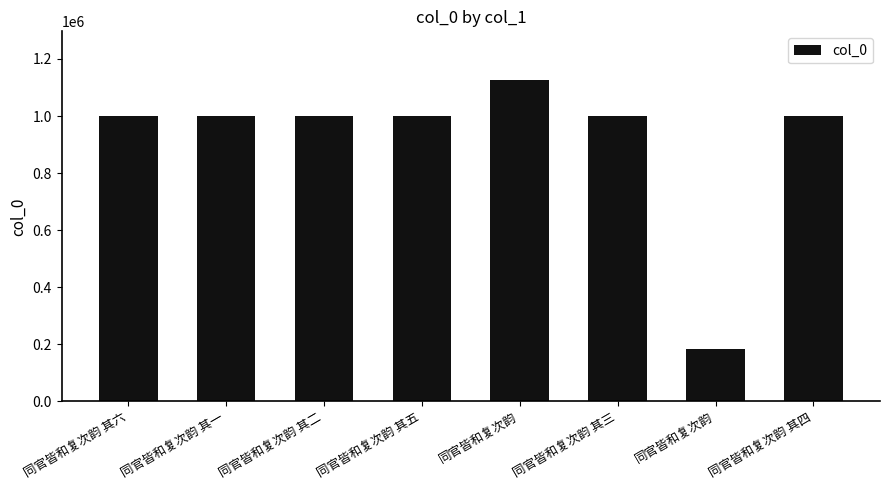

Which category has the highest value across all series?

同官皆和复次韵